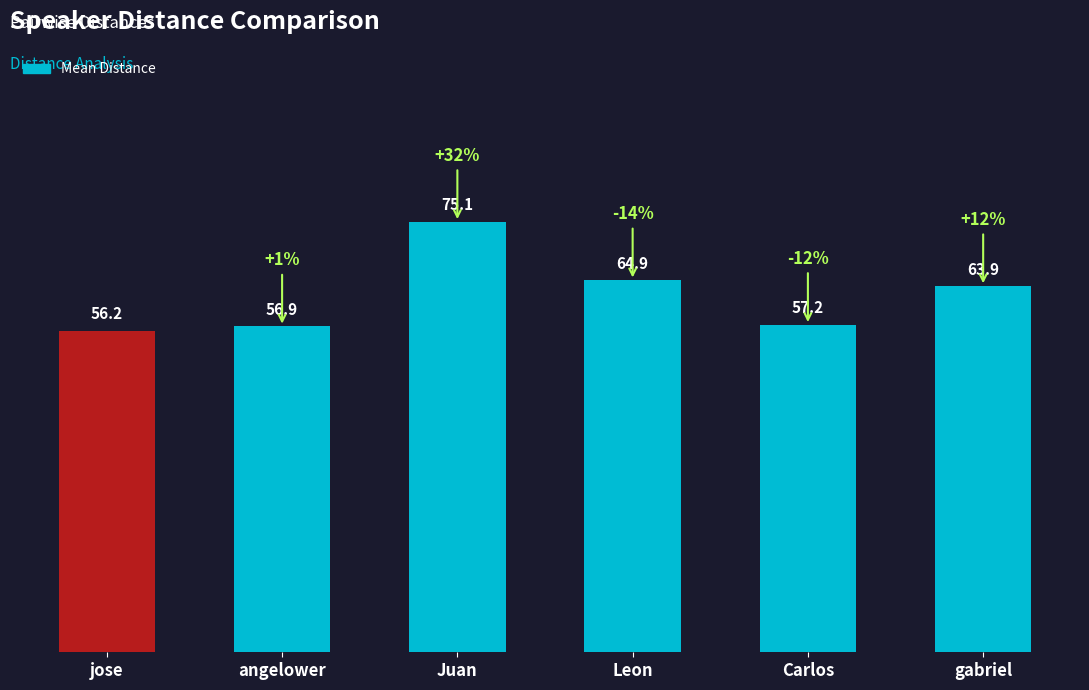

Count the number of categories in the chart.

6